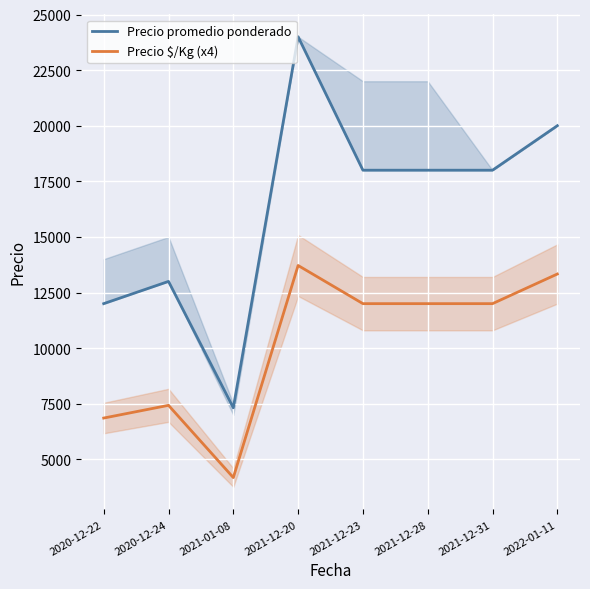

What is the greatest value displayed?

24000